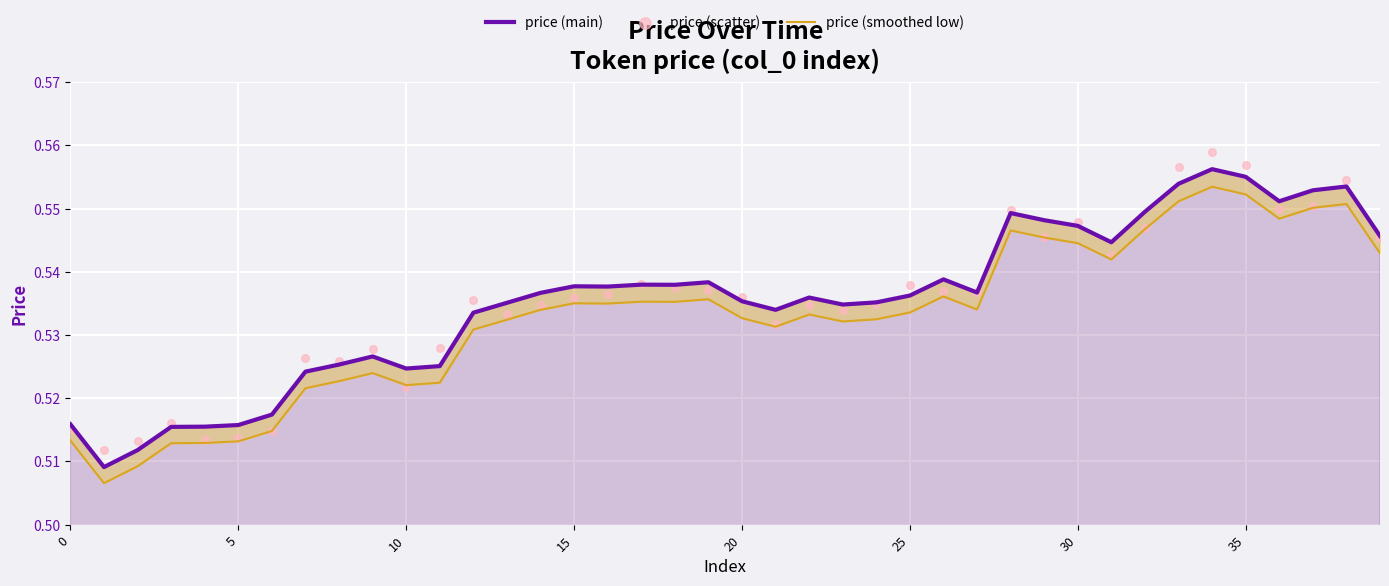

What is the total value across all series at 13?

1.6